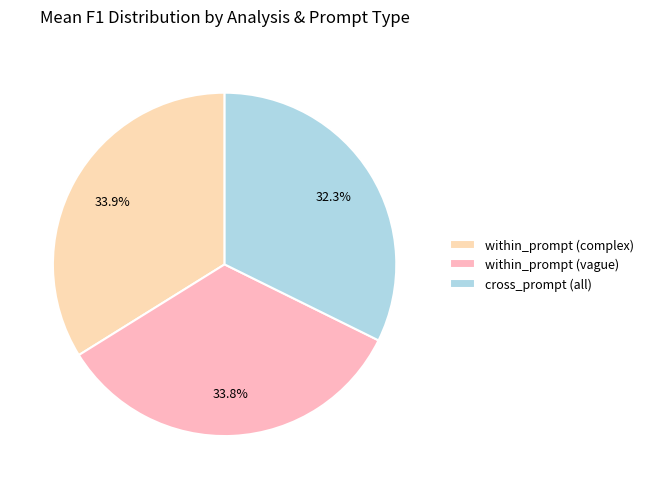

How many segments does this pie chart have?

3